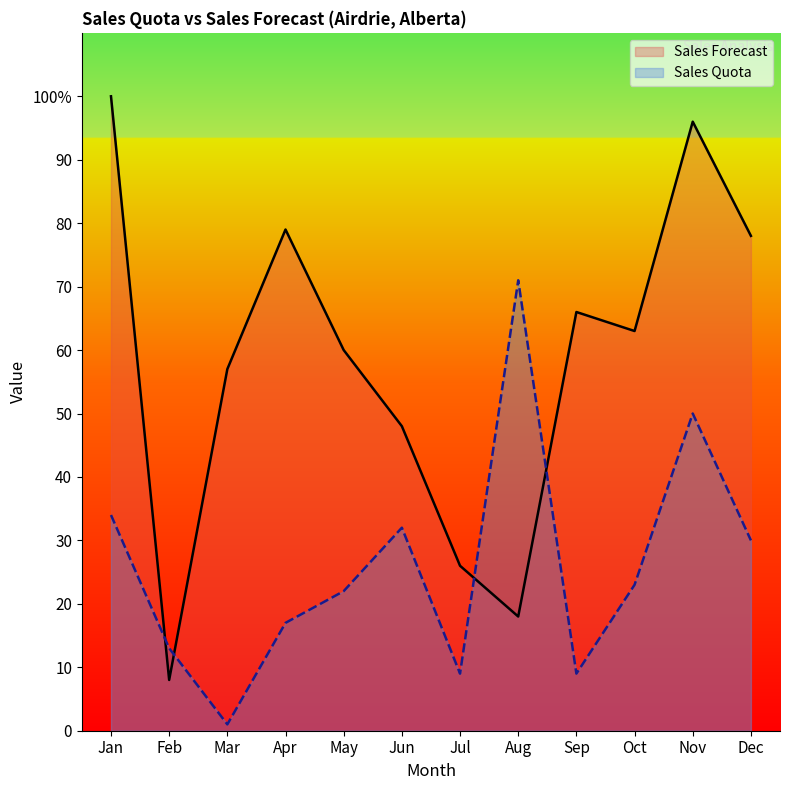

What is the difference between the Sales Forecast values at Jun and Apr?

31